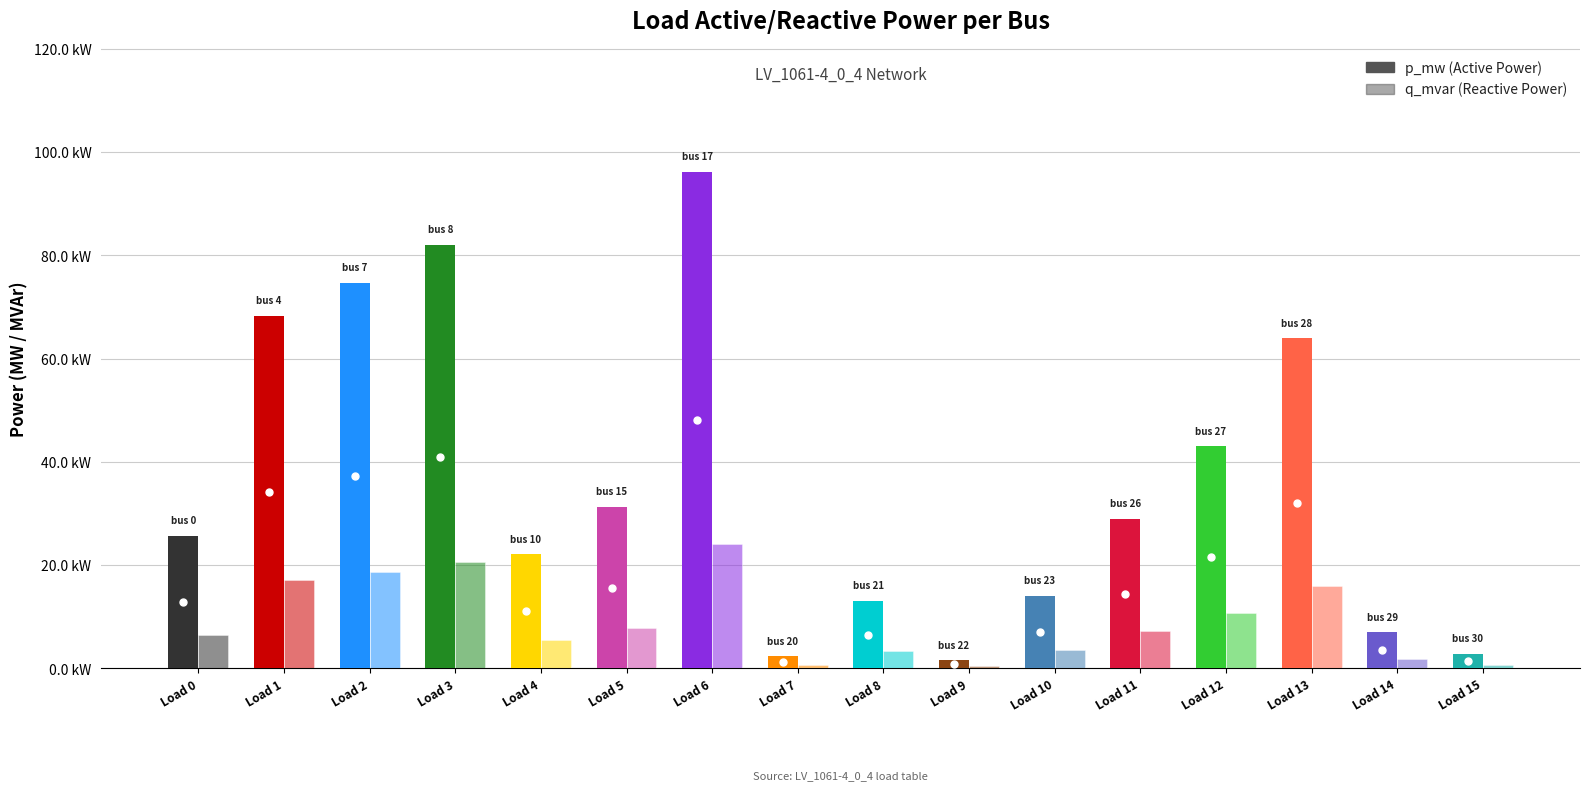

Are the bars horizontal?

No